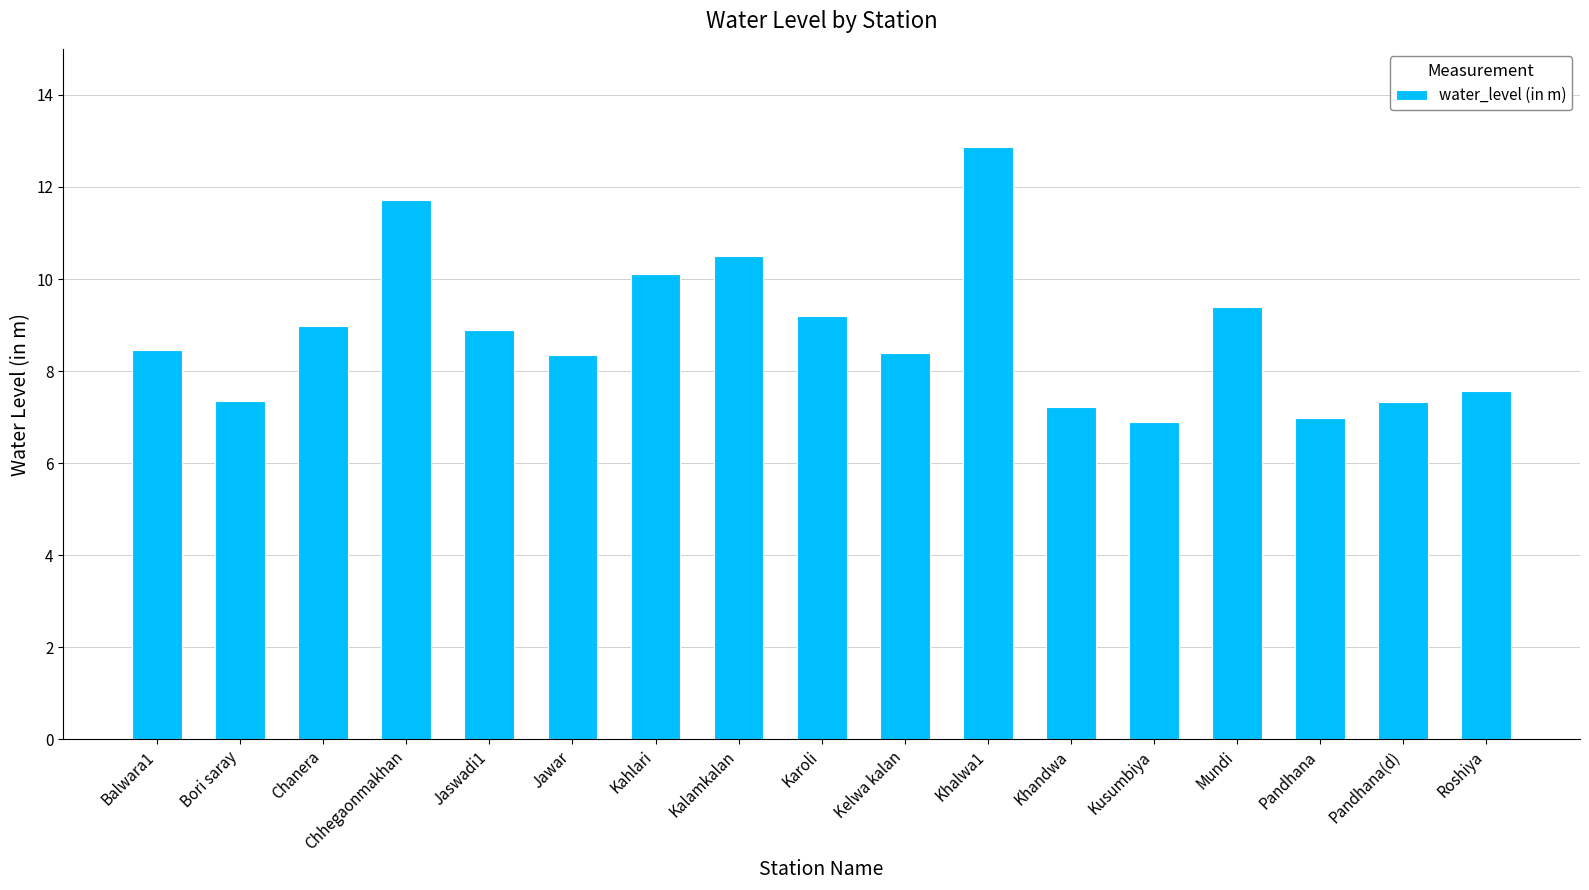

What is the label of the 5th bar from the right?

Kusumbiya